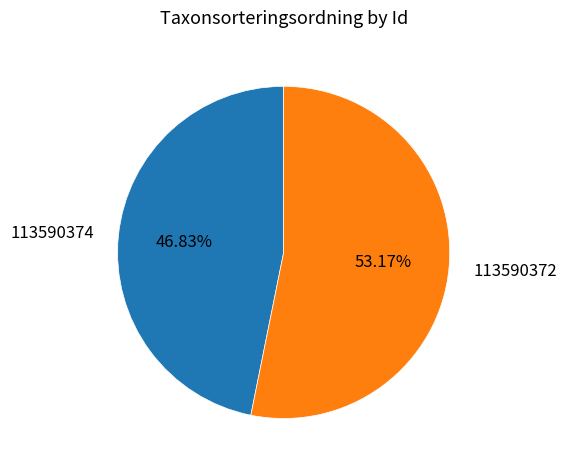

Which slice is the largest?

113590372